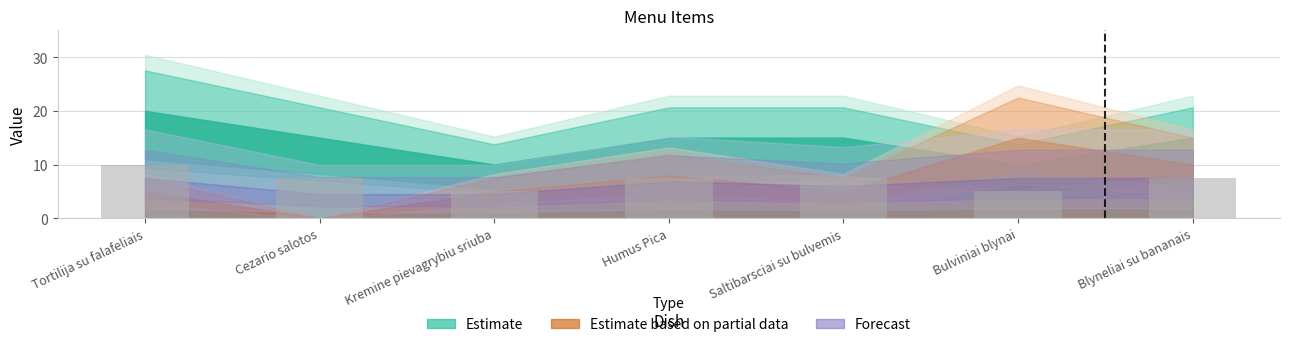

Which category has the highest value across all series?

Tortilija su falafeliais